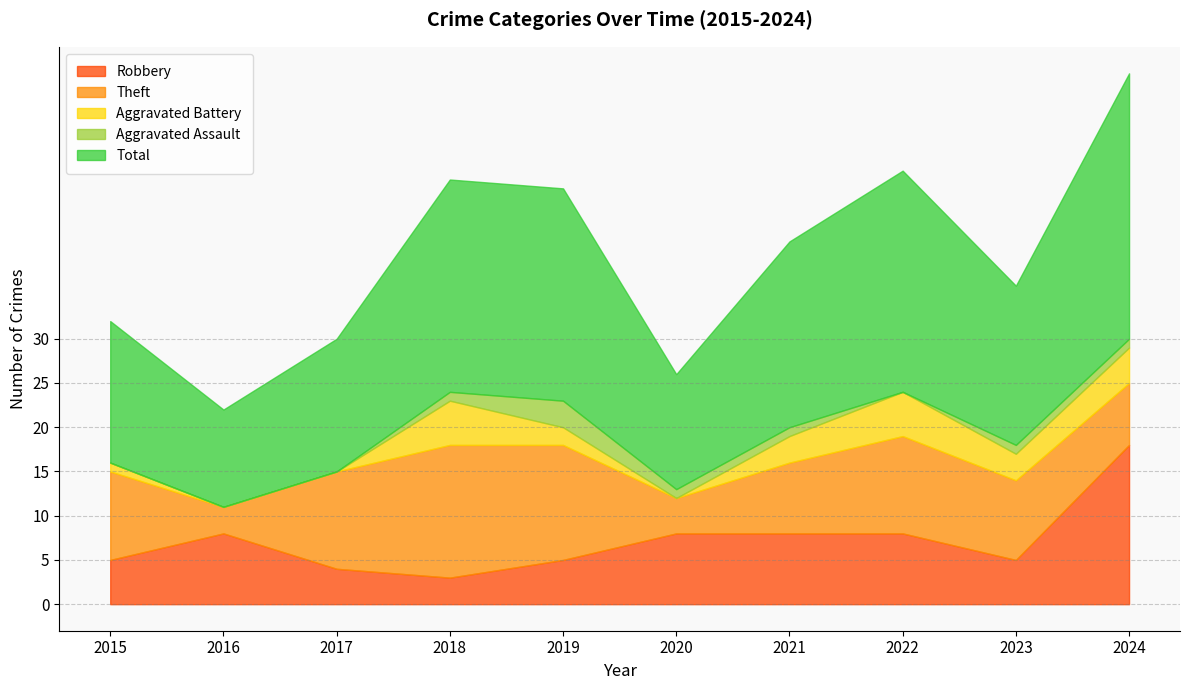

True or false: Robbery has more than 2 interior local peaks.

False